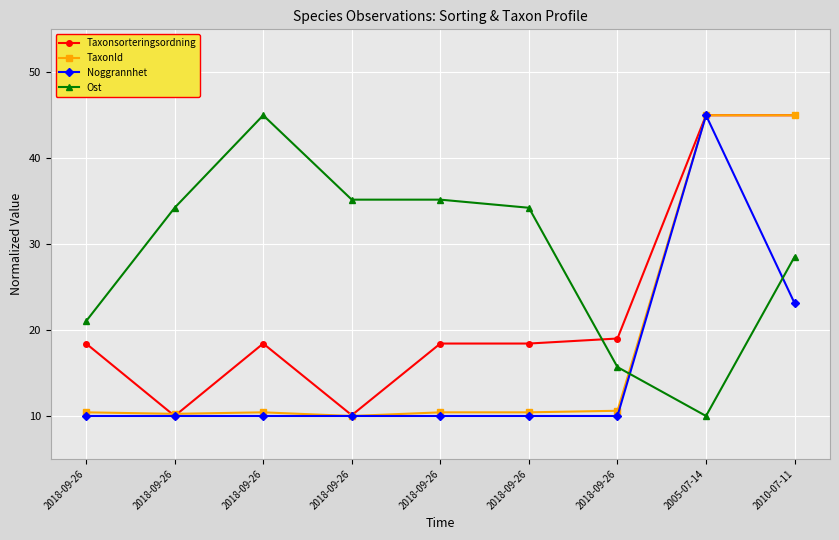

List the series in order of their peak value, lowest first.

Noggrannhet, Ost, Taxonsorteringsordning, TaxonId